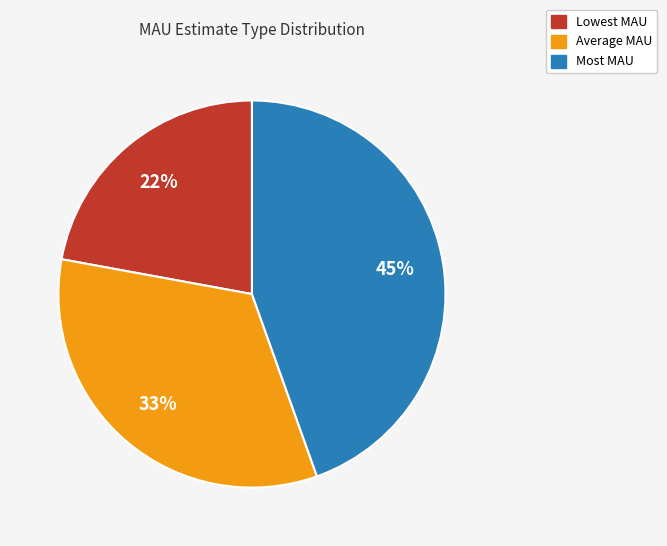

Is it true that Most MAU is 45% of the pie?

True